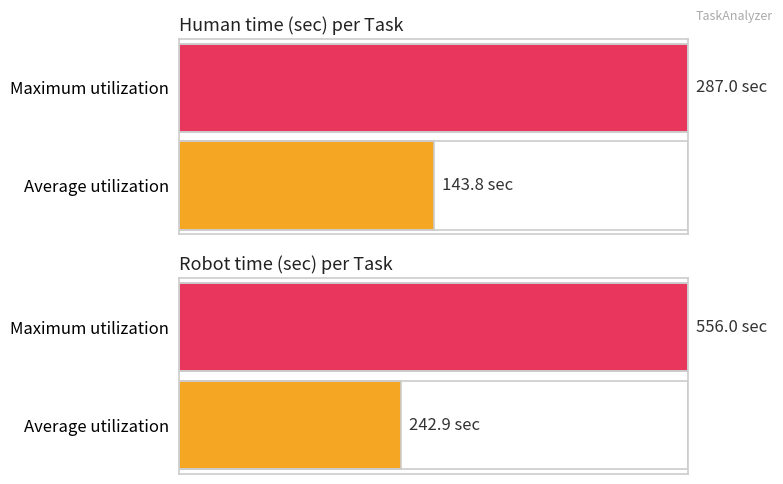

Is it true that Human time equals 214 at 6?

False